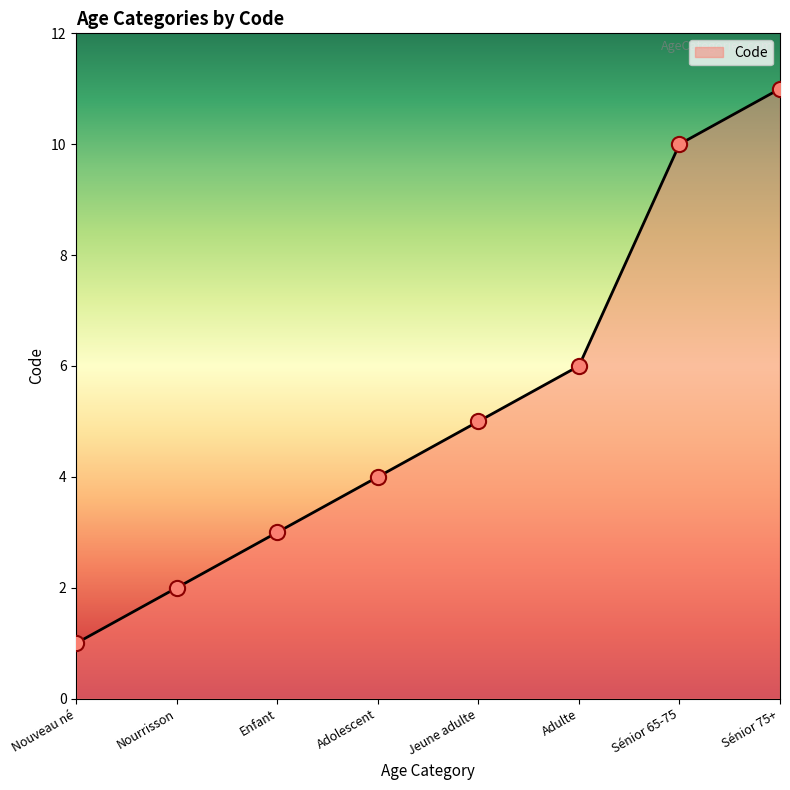

Which has a higher value, Sénior 75+ or Sénior 65-75?

Sénior 75+